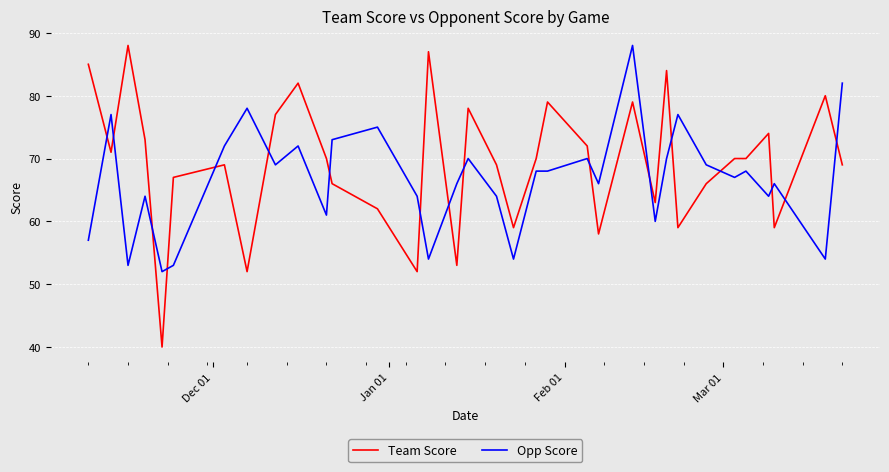

Which series ends up on top after the final intersection of Opp Score and Team Score?

Opp Score